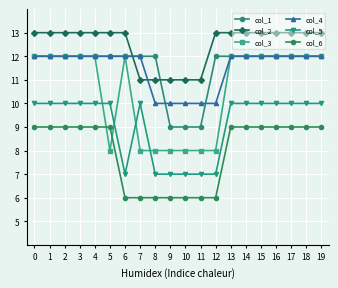

The value of col_2 at 12 is 13. True or false?

True